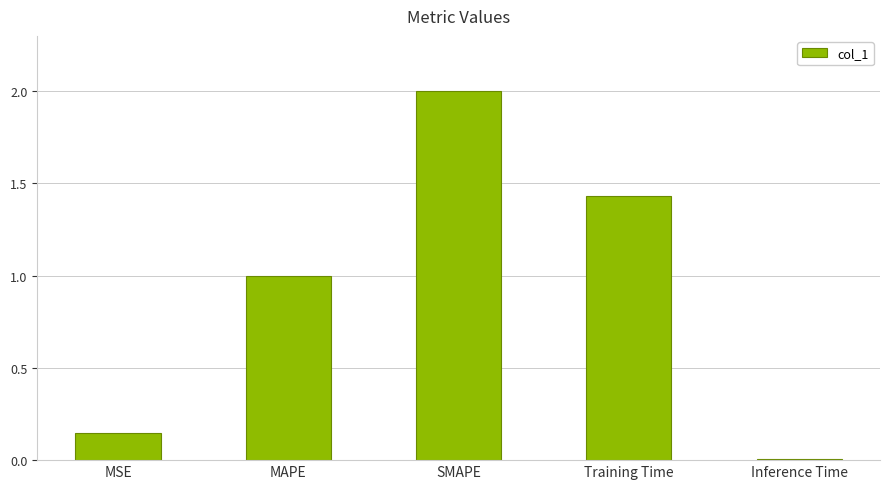

Rank the categories by value from lowest to highest.

Inference Time, MSE, MAPE, Training Time, SMAPE